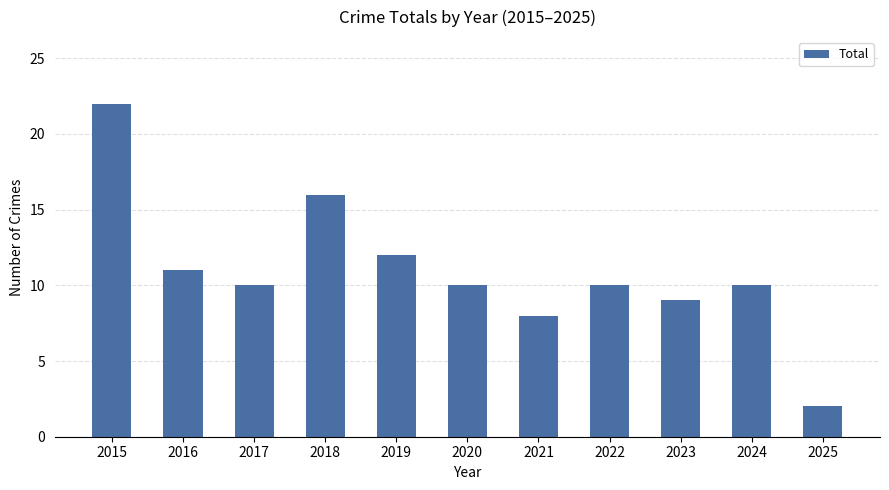

What is the value of the 7th bar from the left?

8